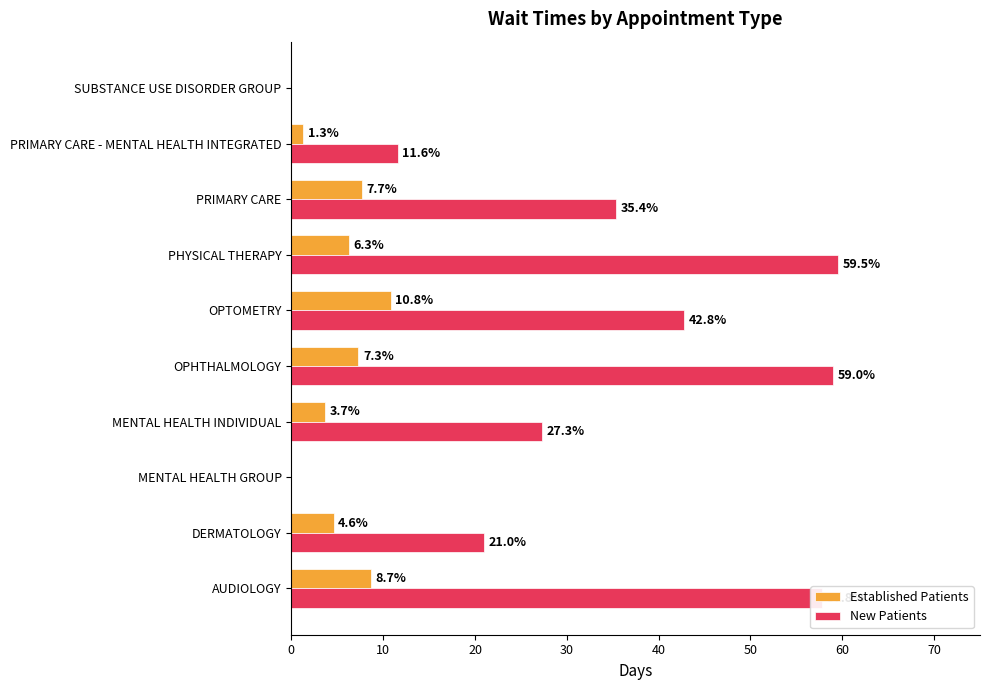

True or false: Established Patients has a value of -6.8 at SUBSTANCE USE DISORDER GROUP.

False